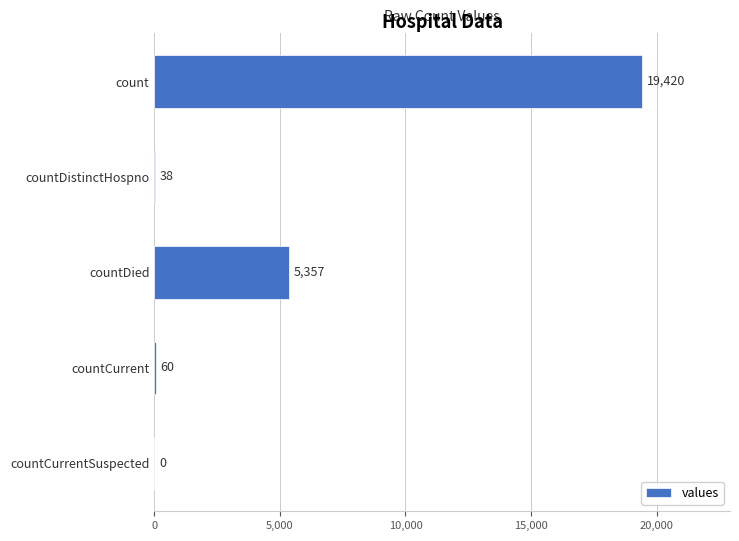

Where is the data nearest to the value 9710?

countDied